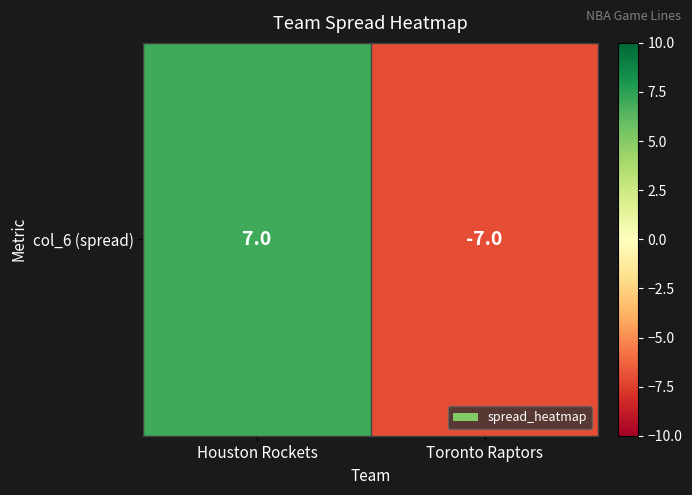

Is it true that the value at Toronto Raptors is -12?

False